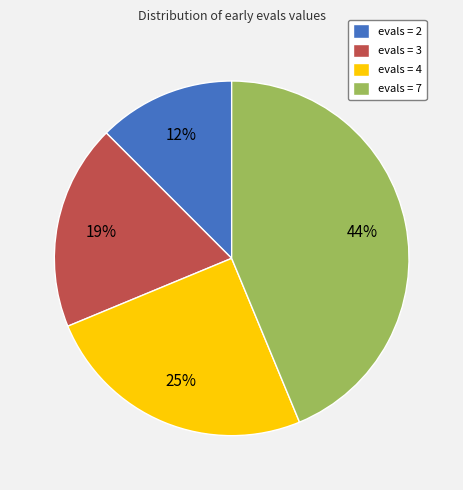

True or false: evals = 7 accounts for 31% of the total.

False